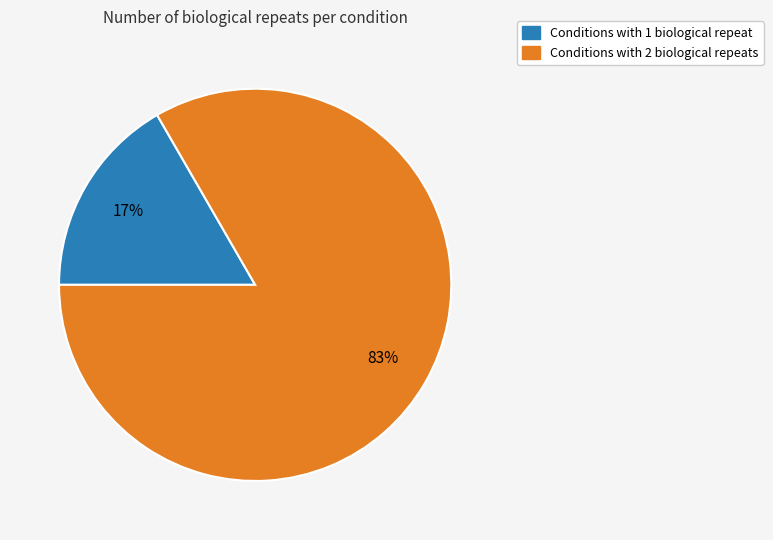

Is there any slice that represents more than half of the pie?

Yes